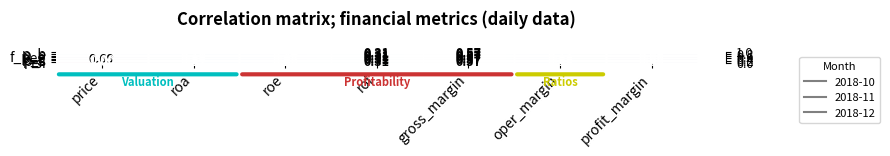

How many distinct data groups are displayed?

7